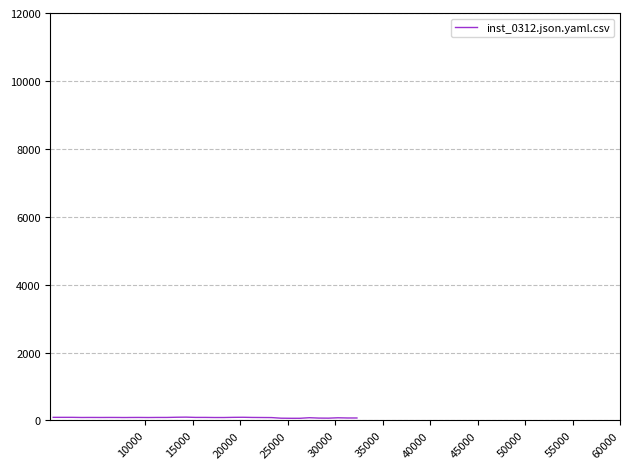

How many lines are shown in the chart?

1